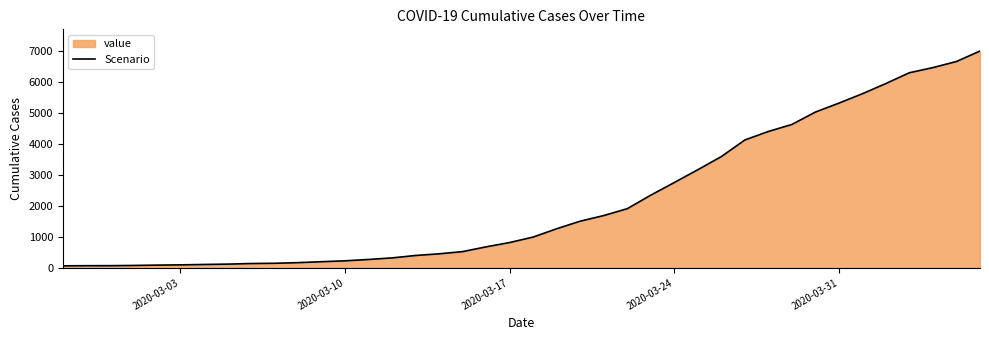

What is the greatest value displayed?

6995